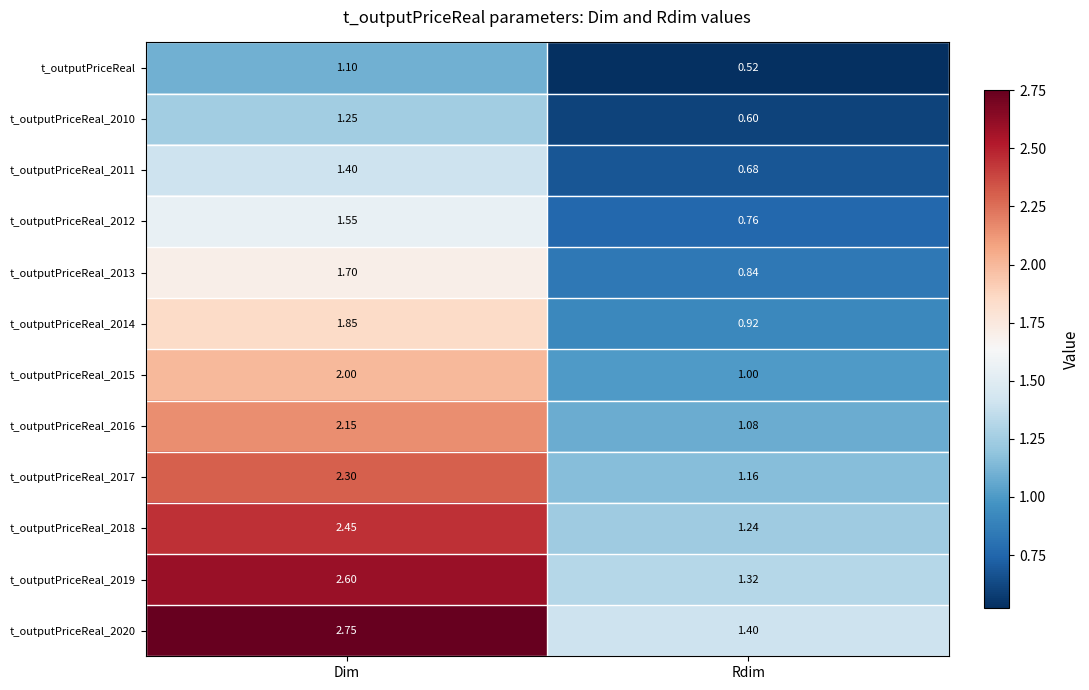

How many distinct data groups are displayed?

12